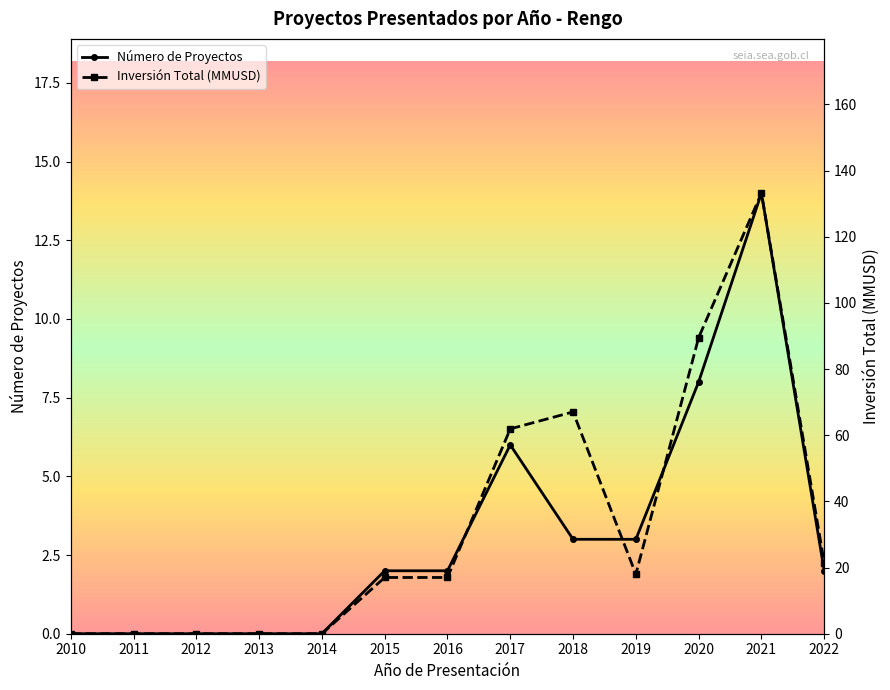

Reading left to right, list all the values displayed in this chart.

Número de Proyectos: 0.0	0.0	0.0	0.0	0.0	2.0	2.0	6.0	3.0	3.0	8.0	14.0	2.0
Inversión Total (MMUSD): 0.0	0.0	0.0	0.0	0.0	17.0	17.0	61.9	67.0	18.0	89.5	133.2	21.5